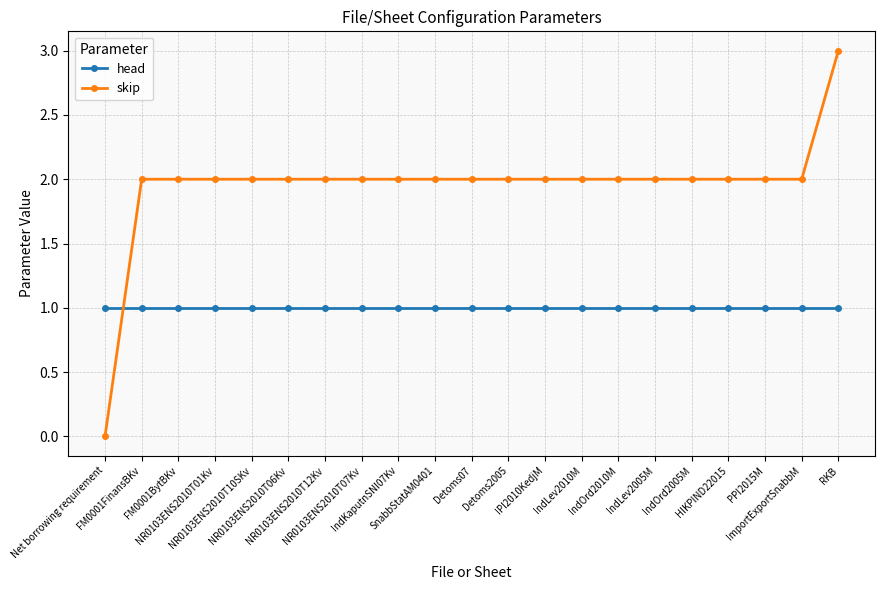

Which category has the lowest value across all series?

Net borrowing requirement